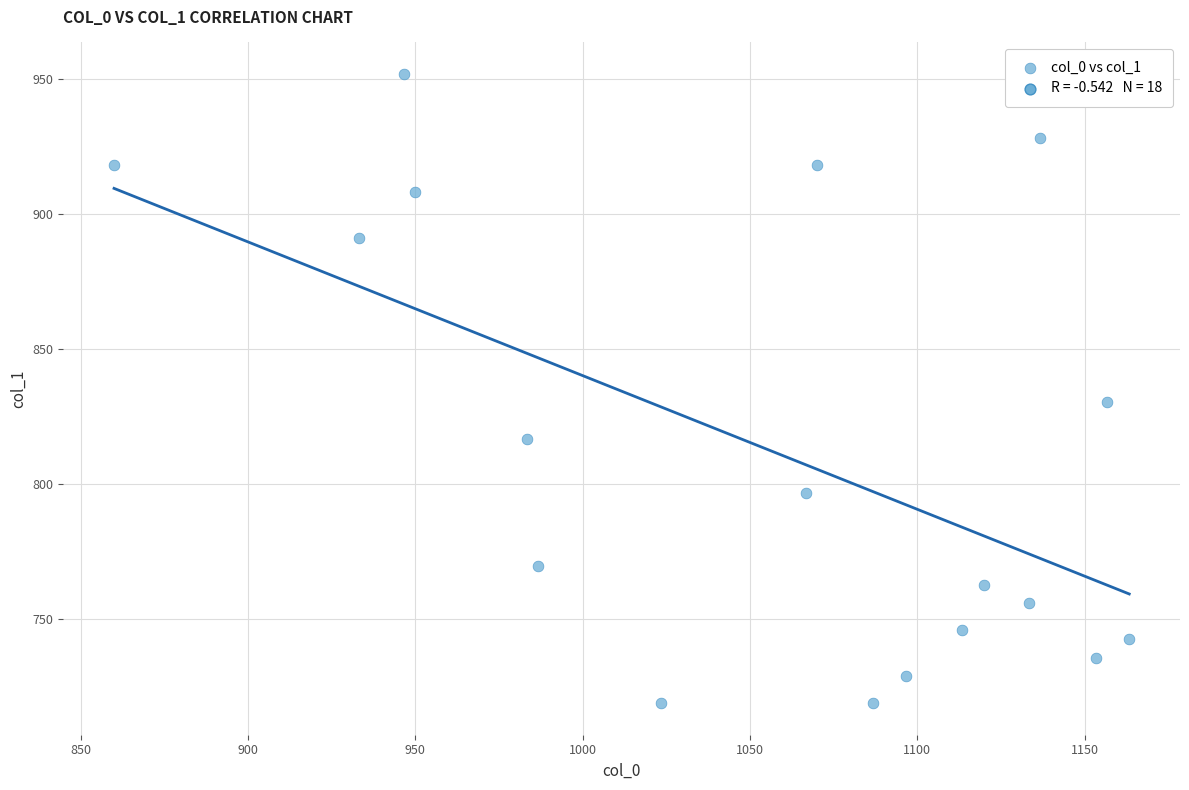

What is the range of Y values (max minus min)?

232.9